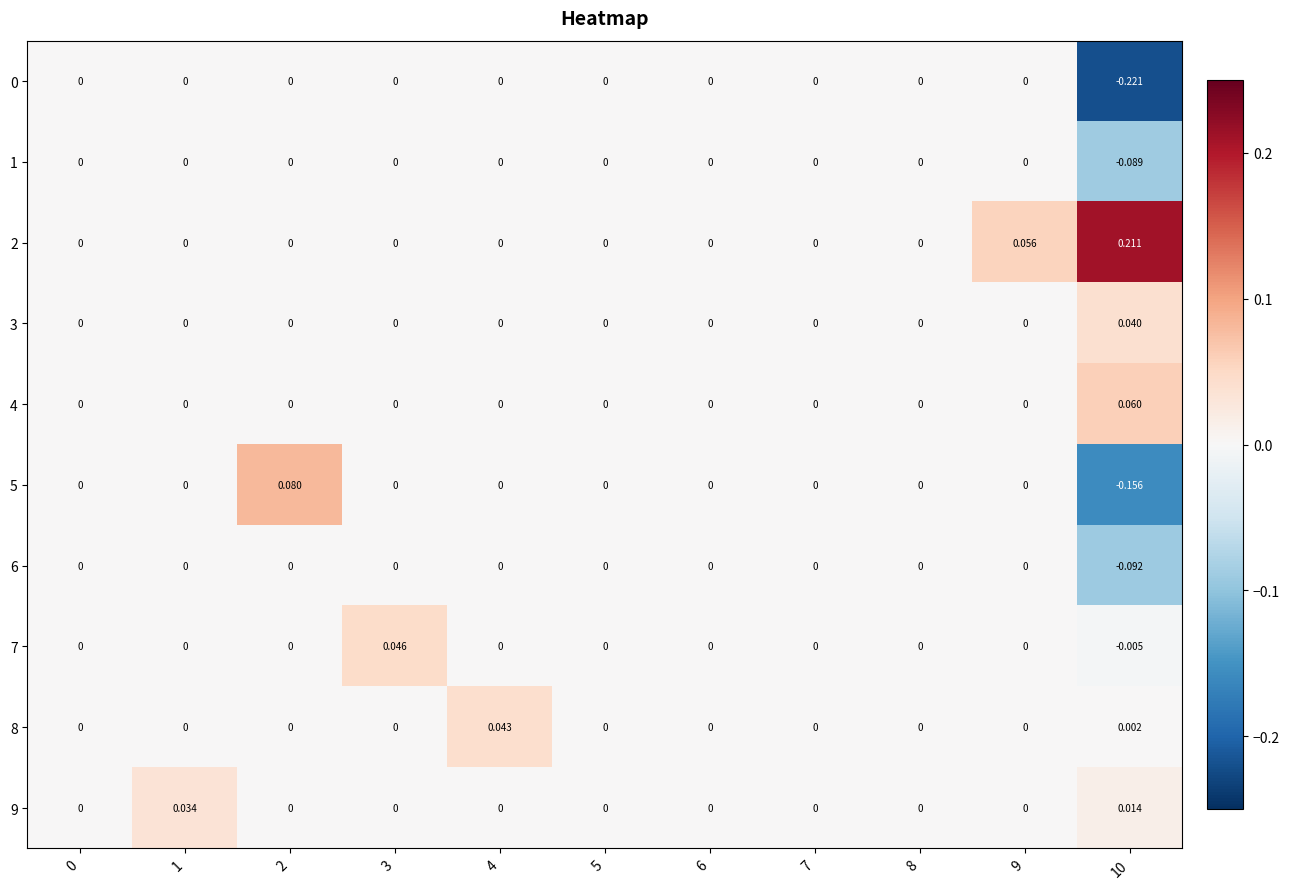

Count the number of categories in the chart.

11